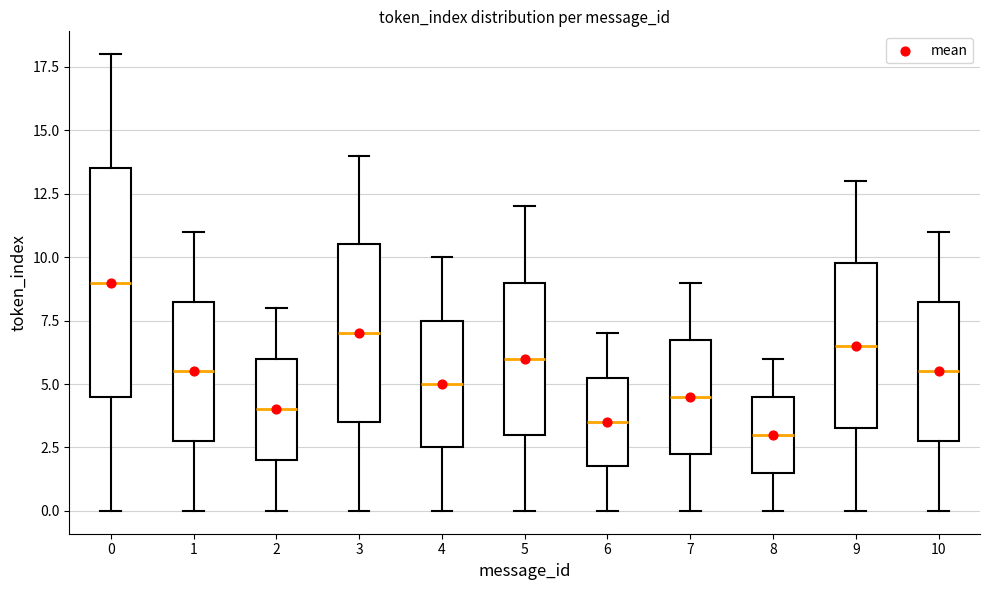

Where does the lower whisker of the box at x = 9 end on the y-axis? The values are not printed on the chart, so give them approximately, as read against the axis.

0.0